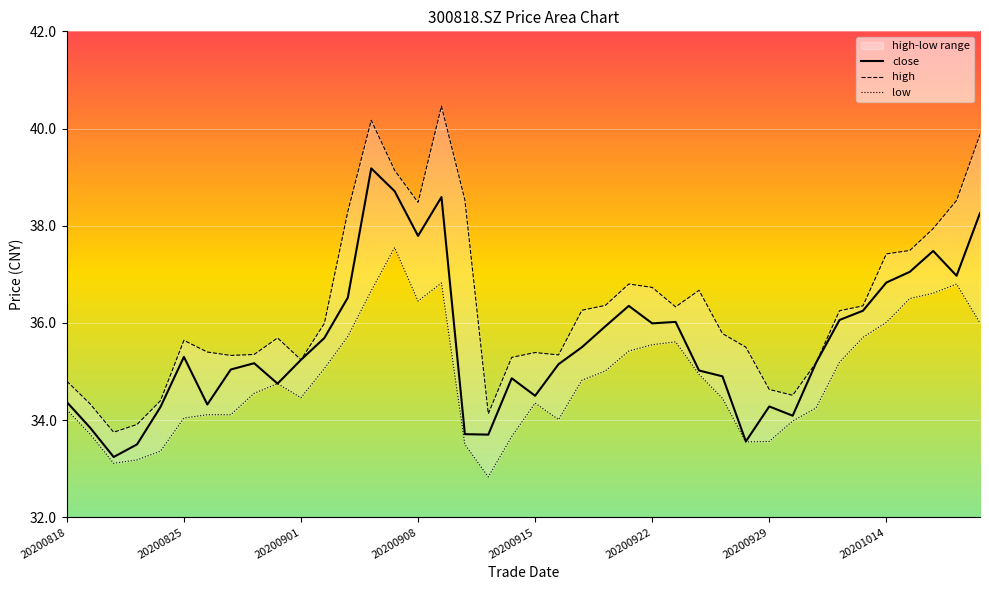

True or false: low has more than 1 points higher than both neighbors.

True